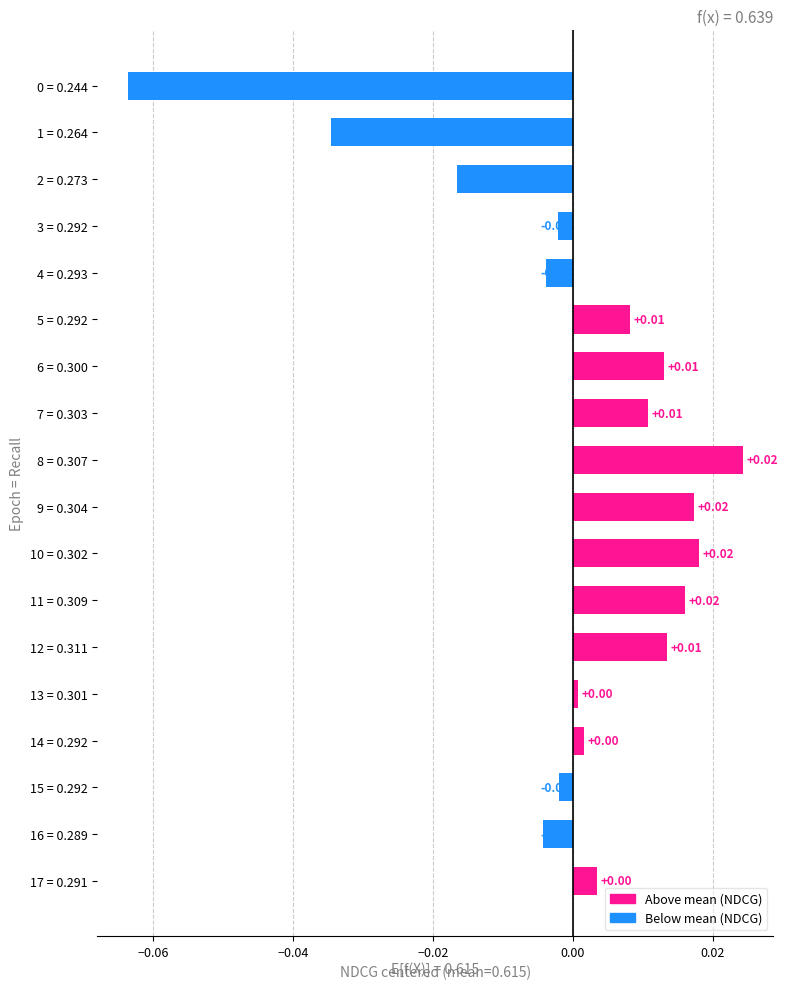

Which has a higher value, 14 = 0.292 or 6 = 0.300?

6 = 0.300